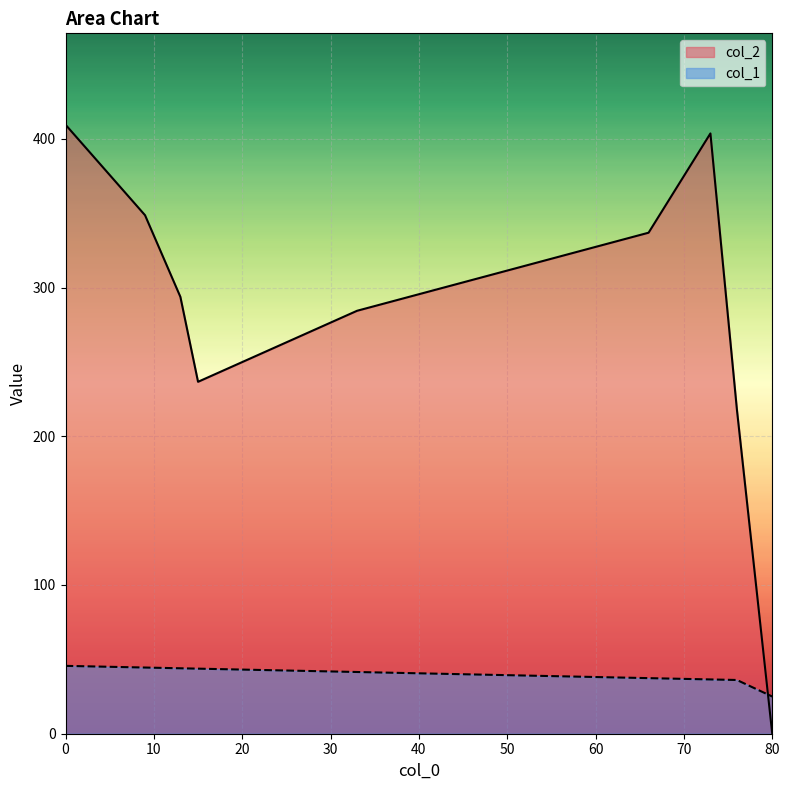

True or false: col_2 and col_1 intersect in this chart.

True